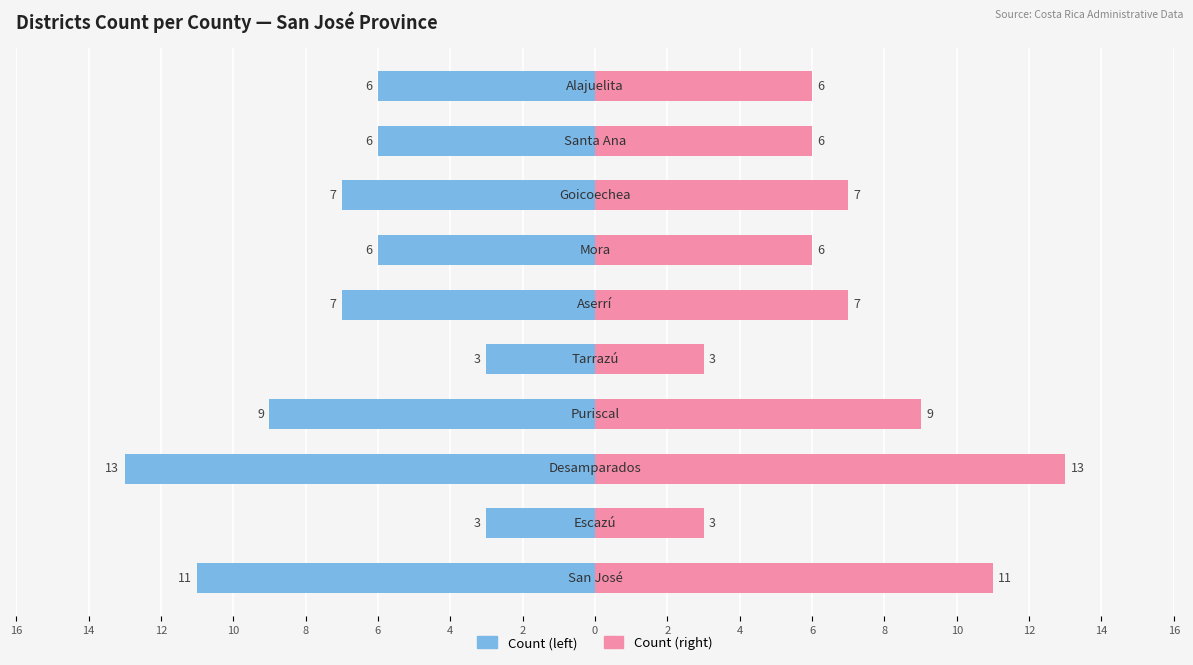

How many data points in Left Province are less than -6?

5